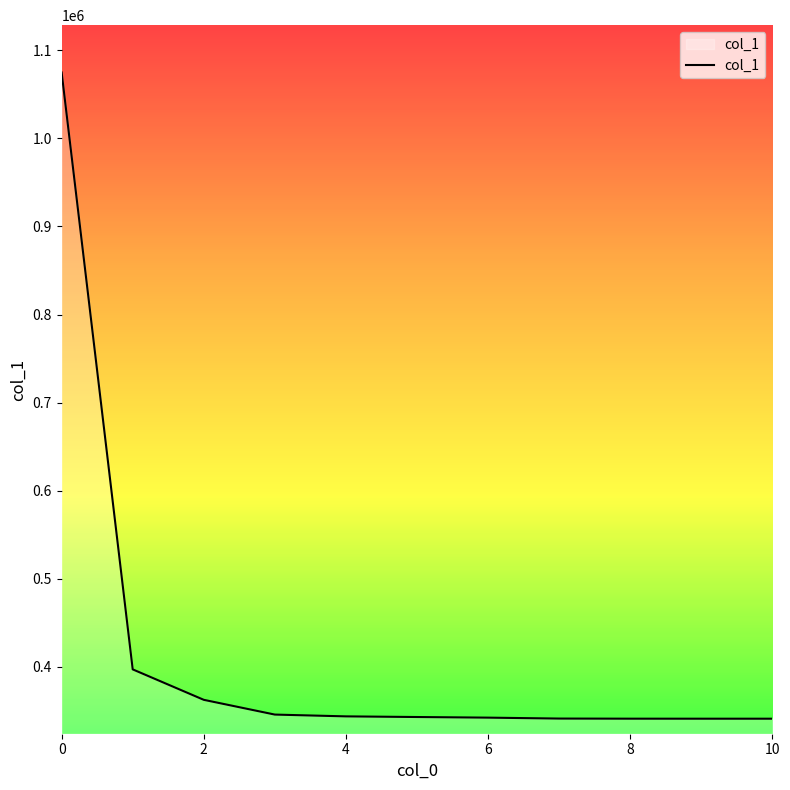

How many series are shown in this chart?

1